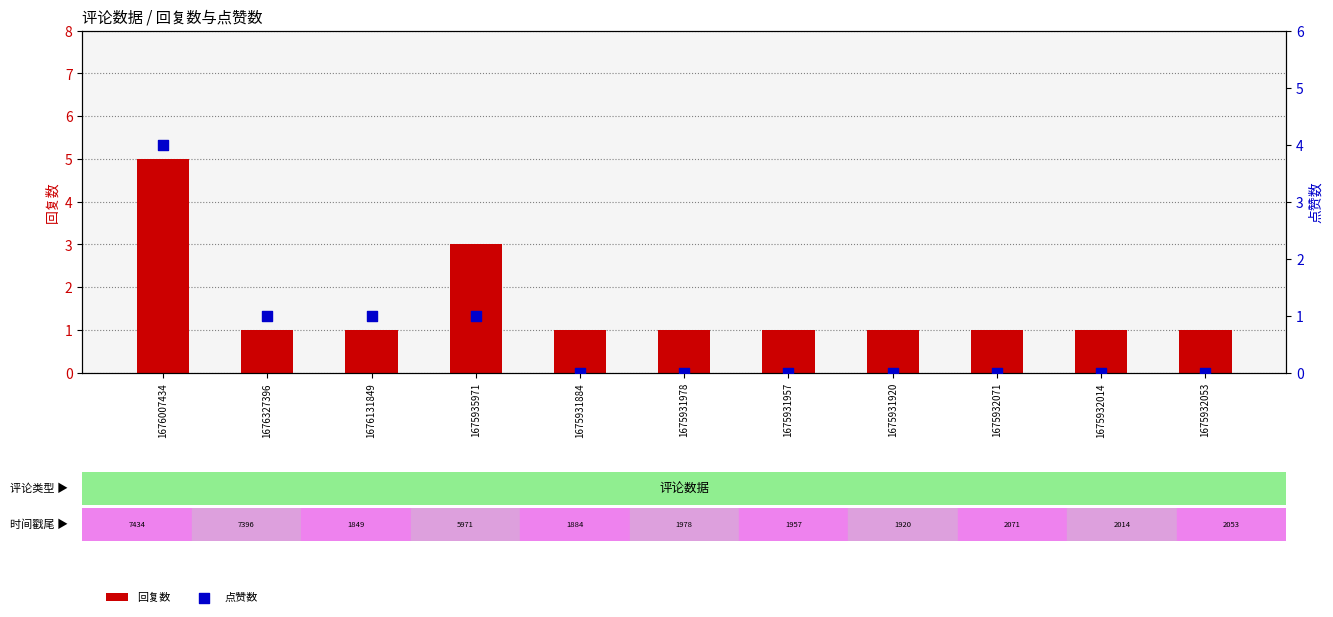

Which series has the largest total across all categories?

回复数